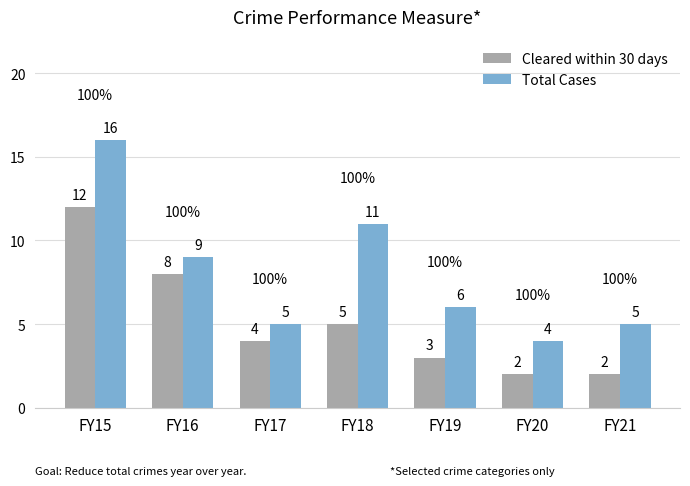

Which category has the lowest value in the Total Cases series?

FY20